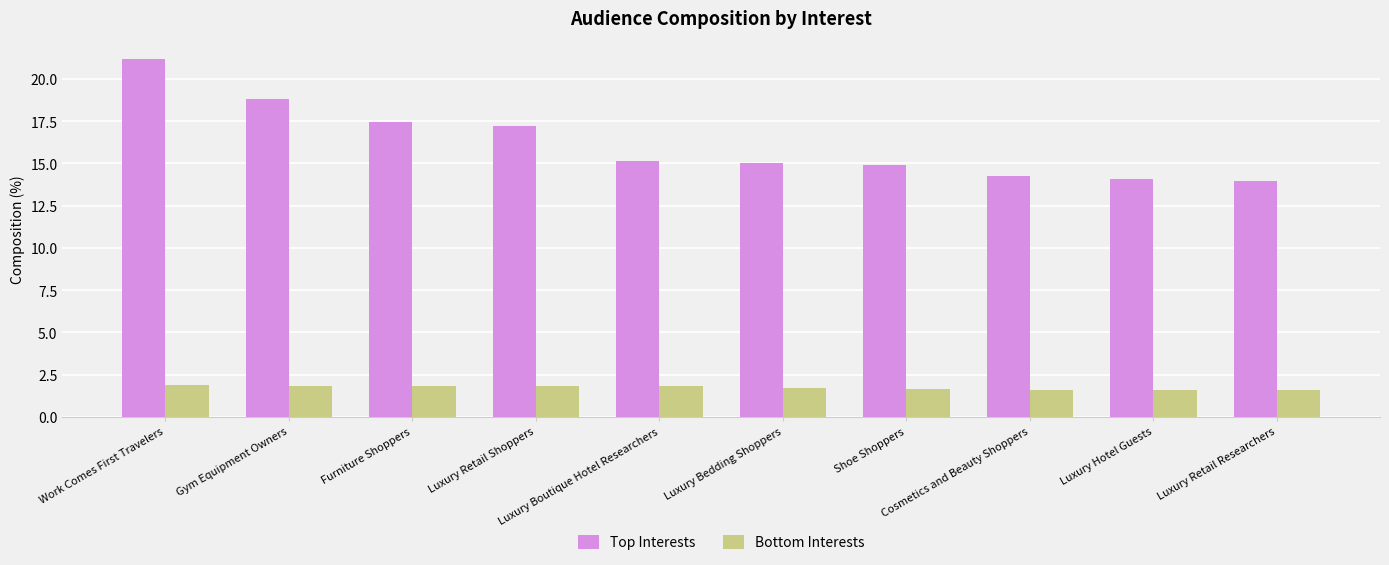

Which series changed the most between Luxury Bedding Shoppers and Cosmetics and Beauty Shoppers?

Top Interests